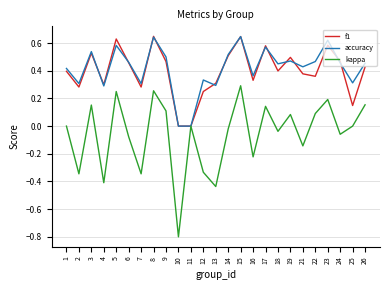

Is the value of kappa at 2 greater than the value of f1 at 21?

No